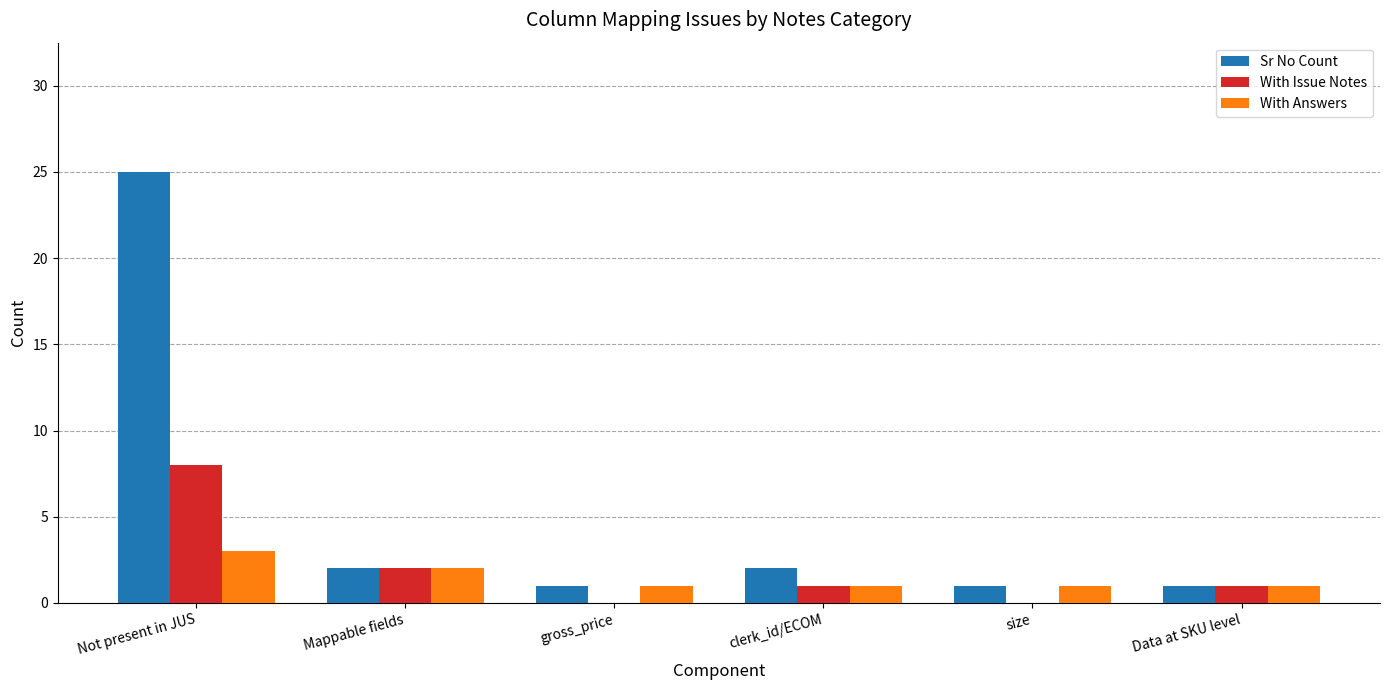

Which series has the largest range (max minus min)?

Sr No Count